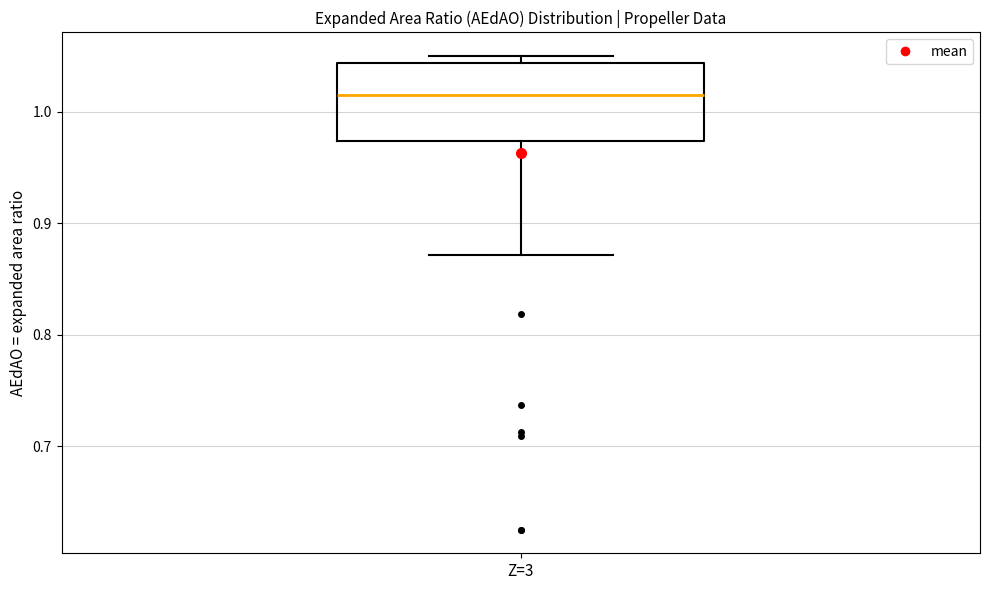

Where is the lower edge of the box for Z=3 on the y-axis? The values are not printed on the chart, so give them approximately, as read against the axis.

0.97